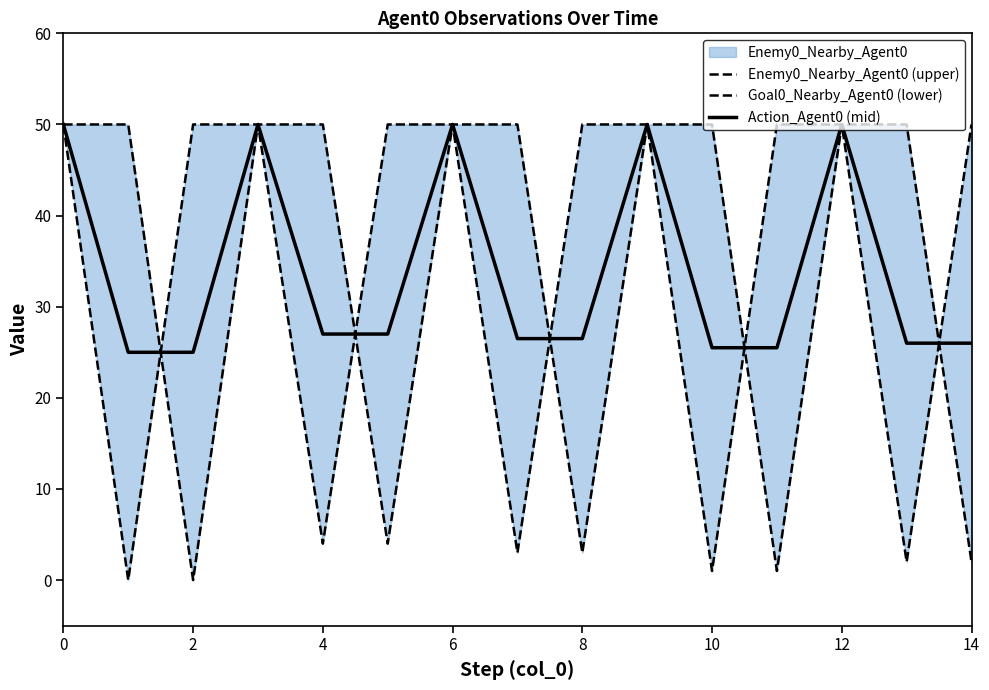

Is this an area chart (filled region under the line)?

No